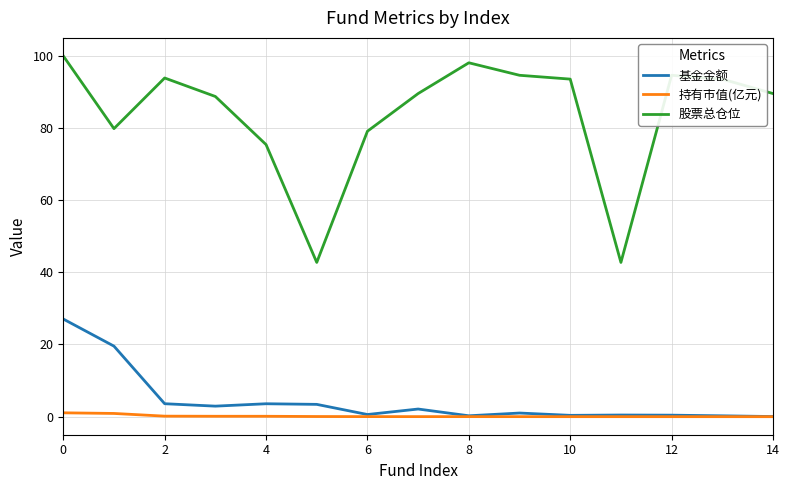

Which series has the largest total across all categories?

股票总仓位